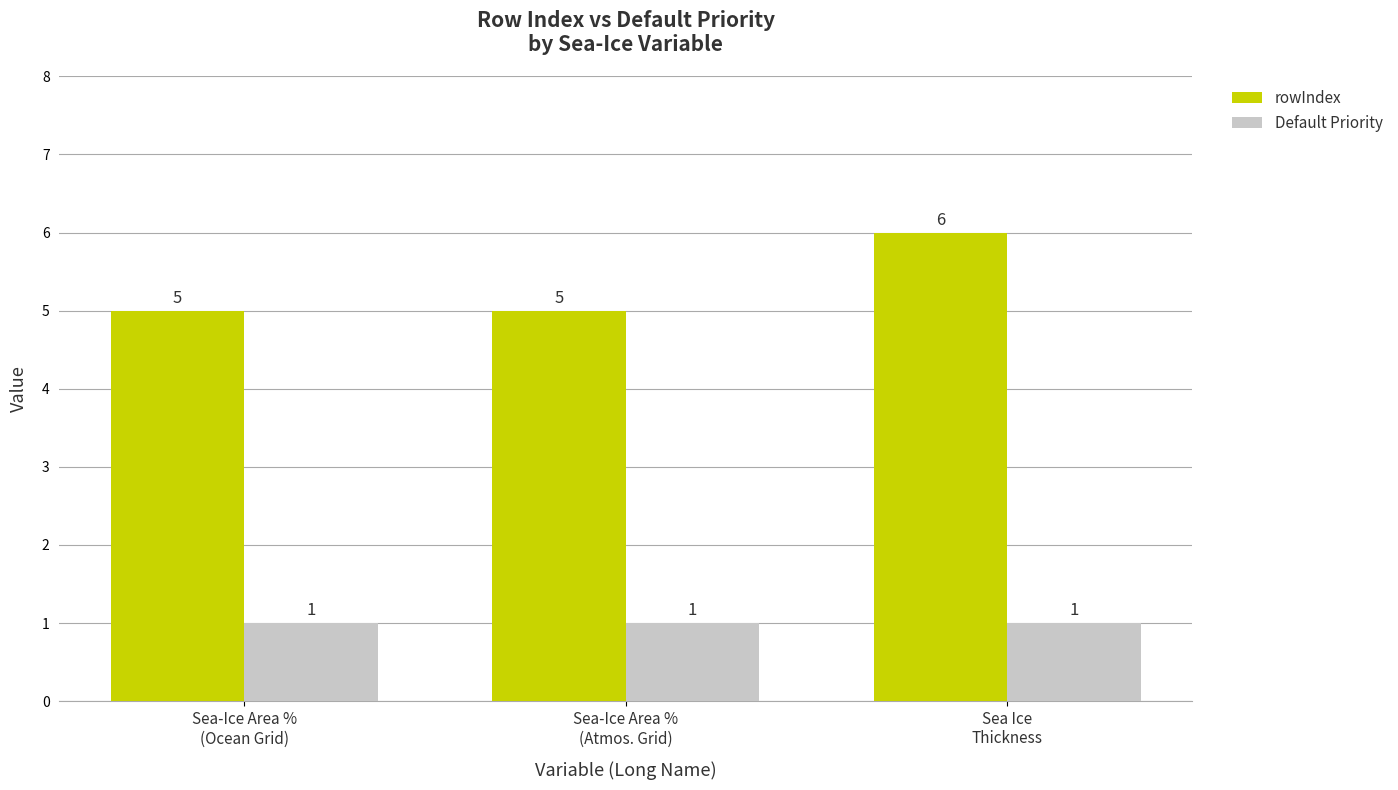

The value of rowIndex at Sea-Ice Area %
(Atmos. Grid) is 5. True or false?

True